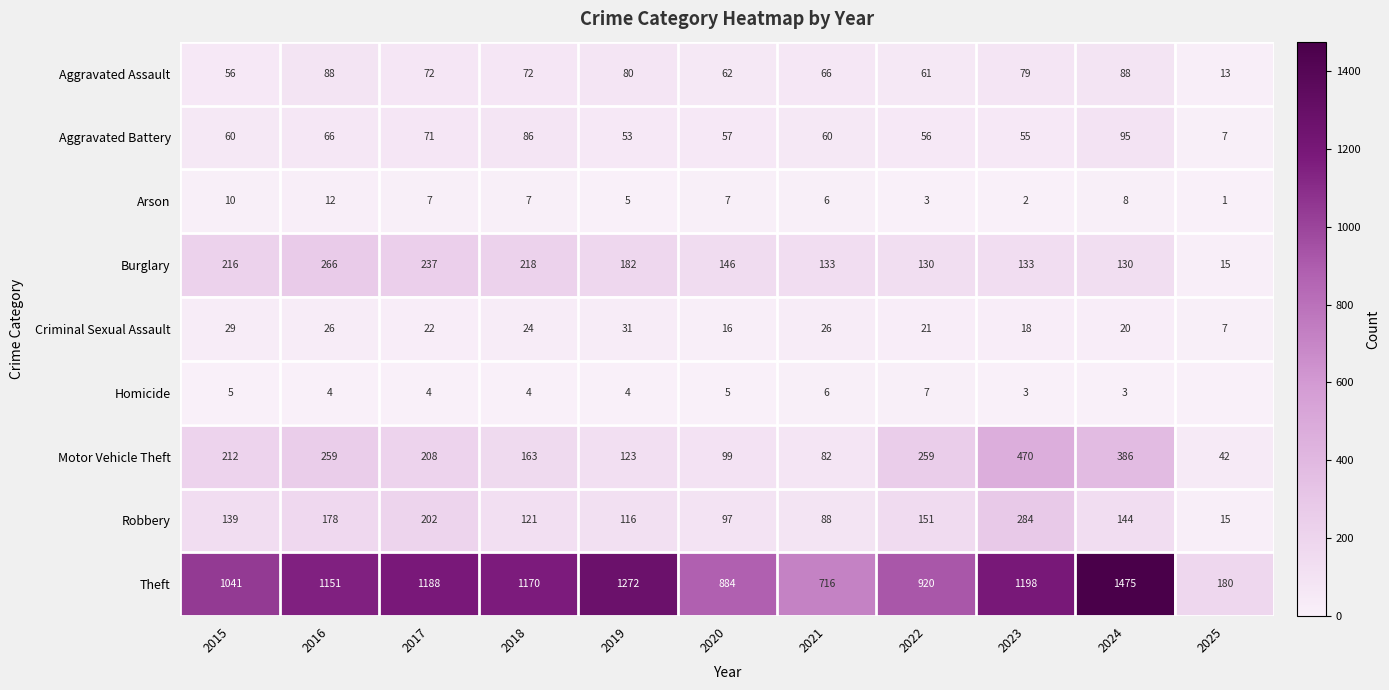

What is the spread (max minus min) of values at 2015?

1036